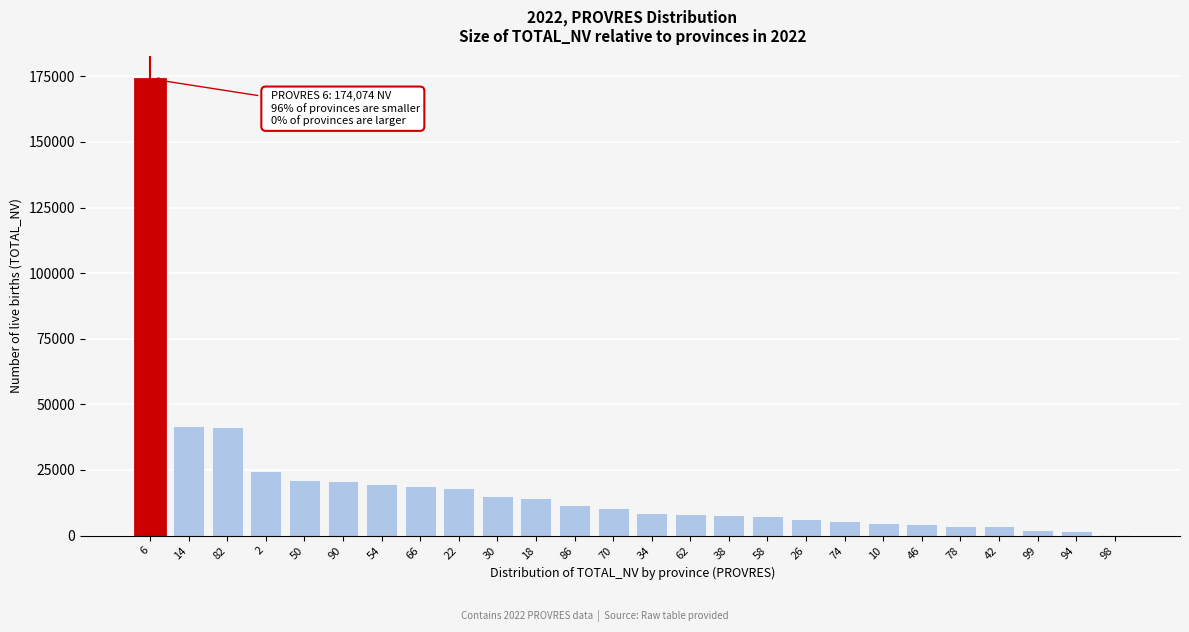

What is the maximum value shown in the chart?

174074